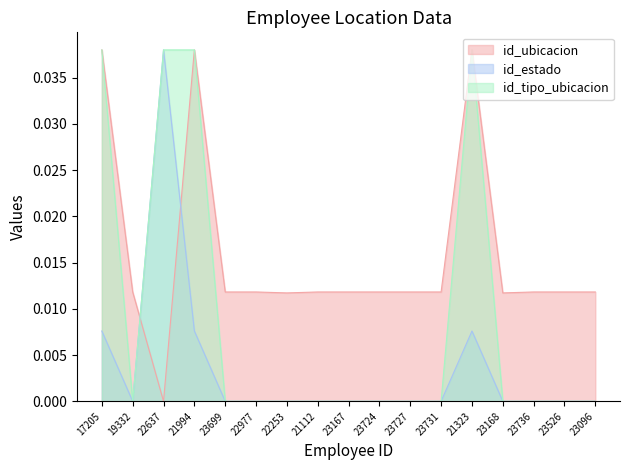

Where is the first local minimum for id_tipo_ubicacion?

19332